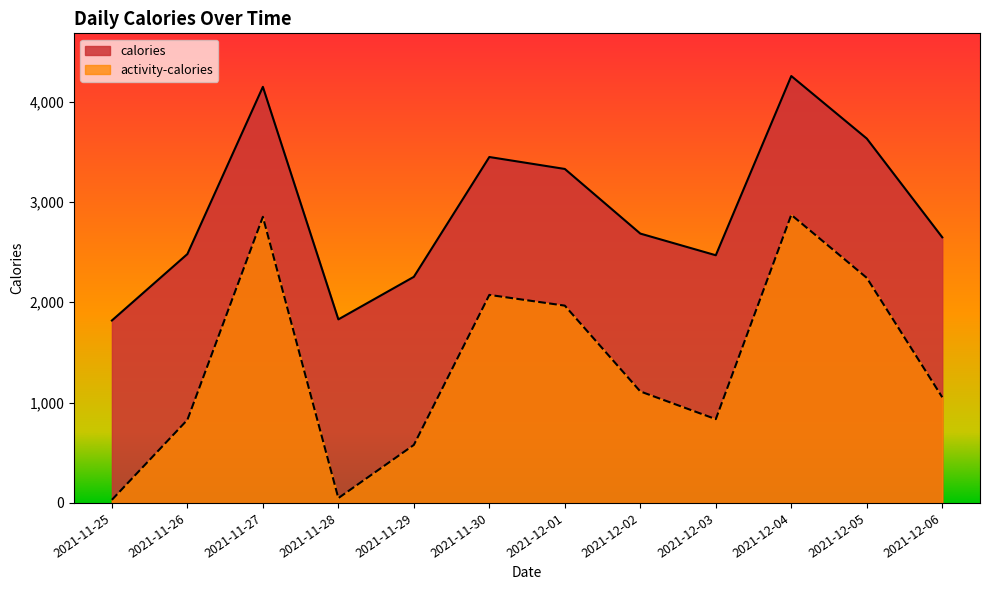

At how many categories does at least one series exceed 174?

12